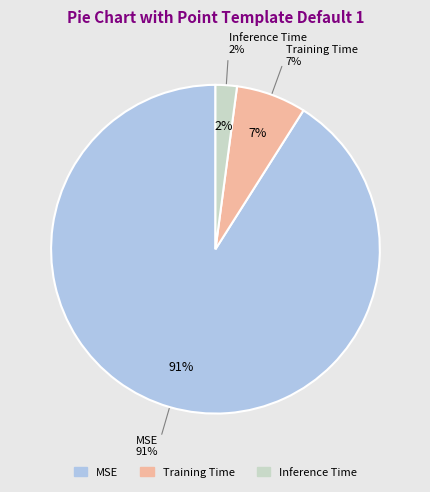

To the nearest percent, what is the combined percentage of MSE and Training Time?

98%